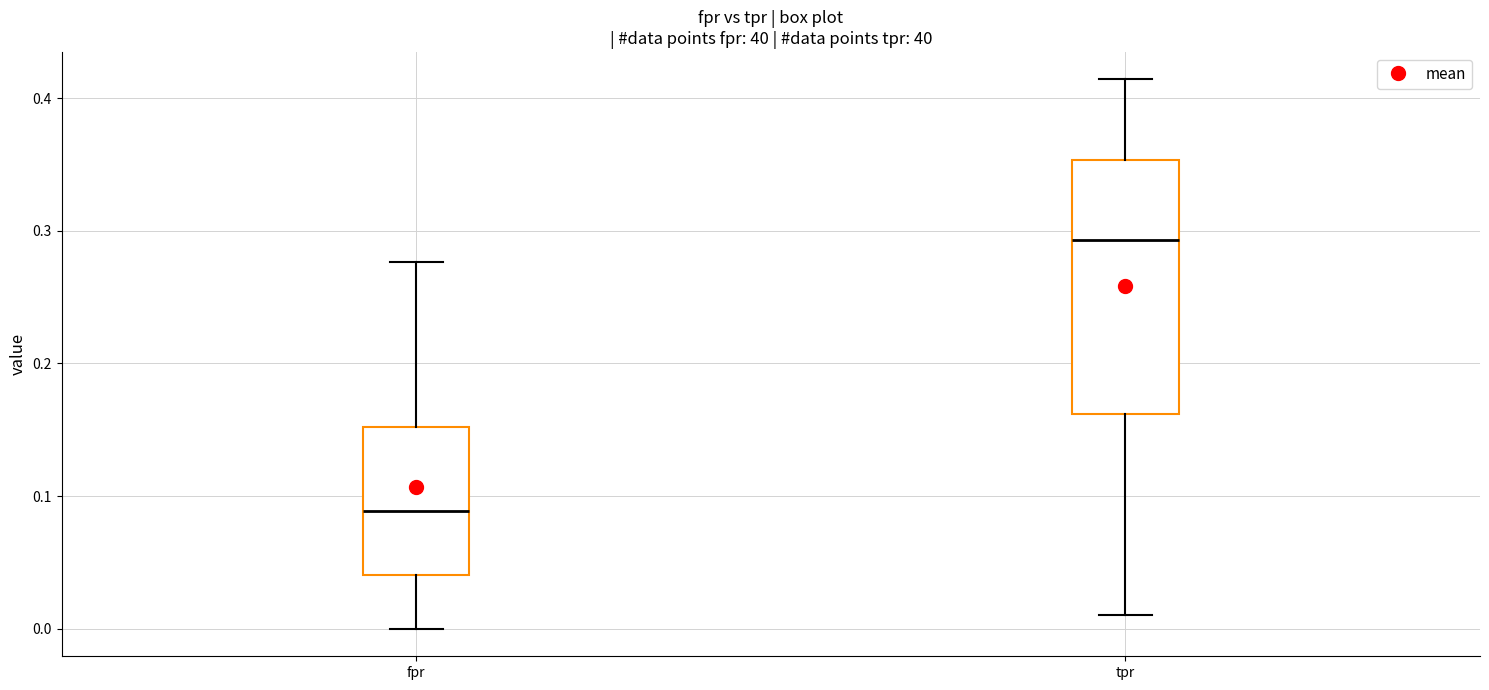

Reading left to right, read every box against the y-axis: the position of its median line, the range the box covers, and the ends of its whiskers. The values are not printed on the chart, so give them approximately, as read against the axis.

fpr: median 0.09, box 0.04 to 0.15, whiskers 0.00 to 0.28
tpr: median 0.29, box 0.16 to 0.35, whiskers 0.01 to 0.41